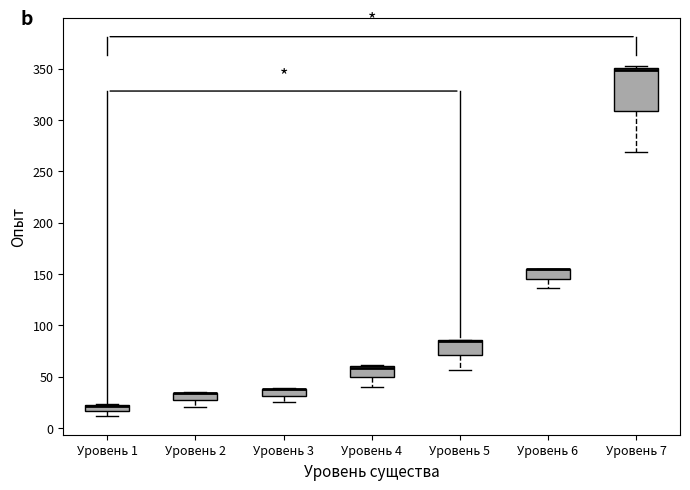

Where is the upper edge of the box for Уровень 5 on the y-axis? The values are not printed on the chart, so give them approximately, as read against the axis.

85